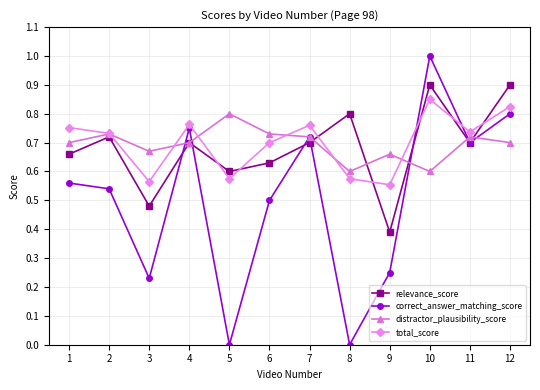

The distractor_plausibility_score series shows 0.6 at 10. True or false?

True